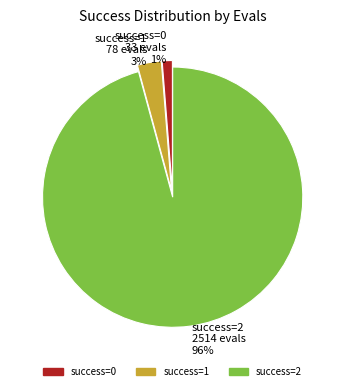

To the nearest percent, what is the difference between the largest and smallest slice percentages?

95%